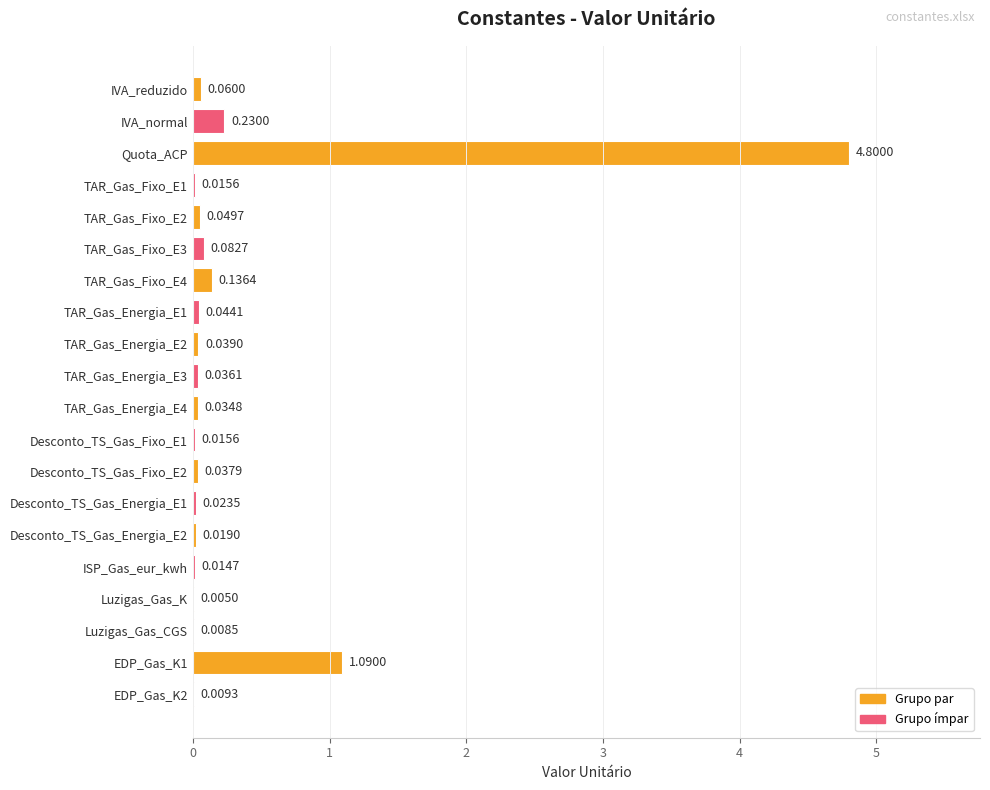

What is the change in value from TAR_Gas_Fixo_E3 to EDP_Gas_K1?

+1.0